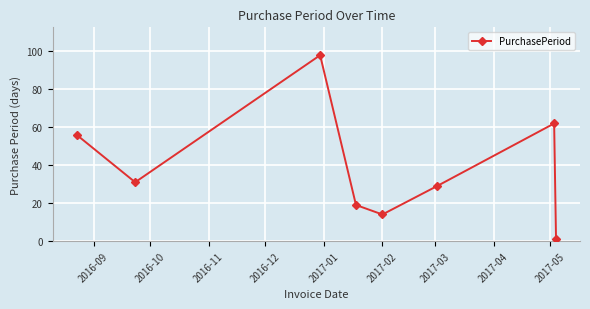

What is the difference between the maximum and second lowest values?

84